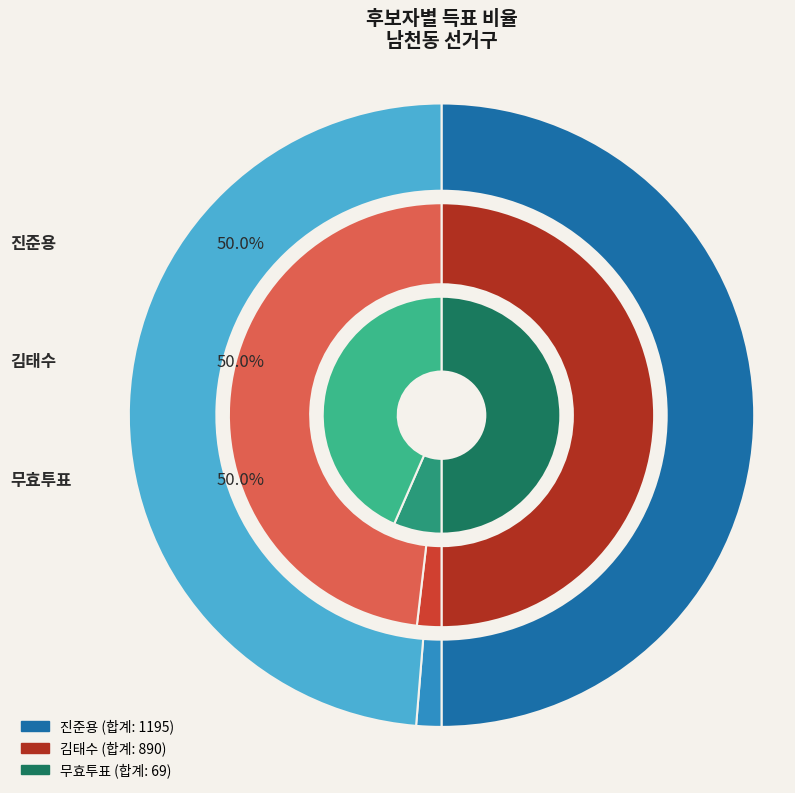

How many slices are in this pie chart?

3